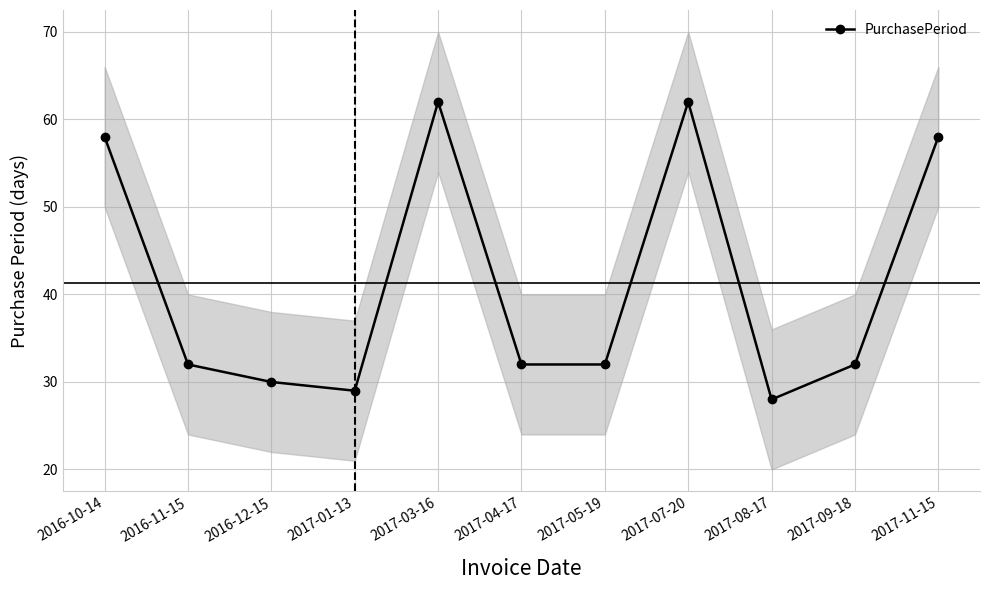

What is the label of the 7th point from the right?

2017-03-16